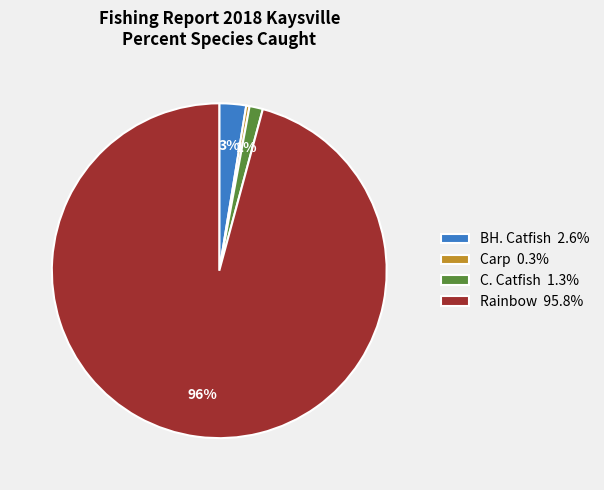

Which has a higher value, Rainbow or BH. Catfish?

Rainbow